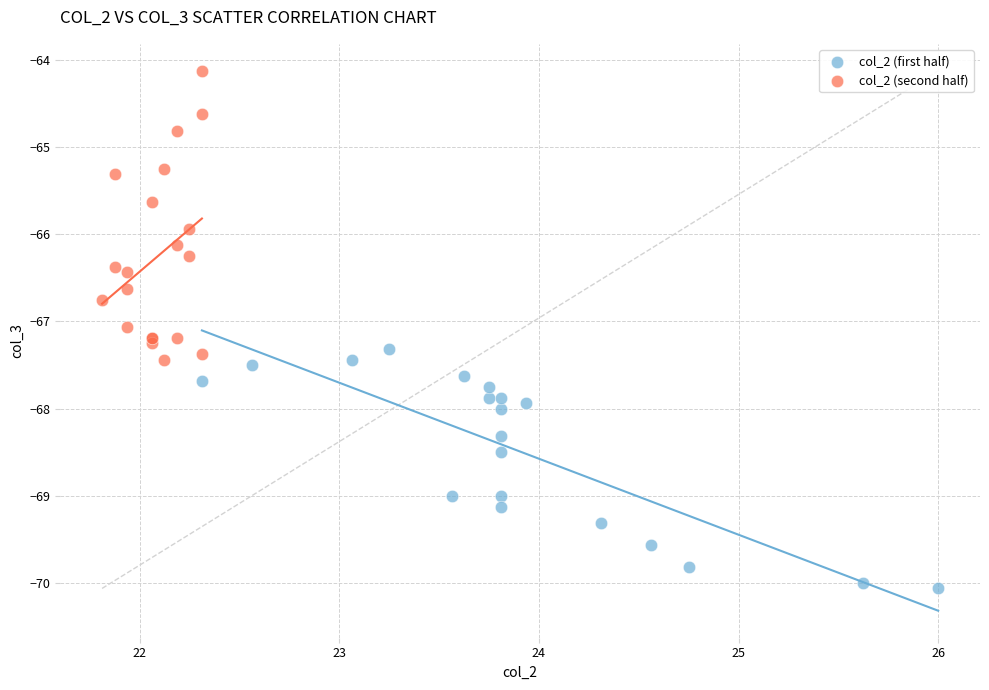

Which series contains the lowest Y value?

col_2 (first half)